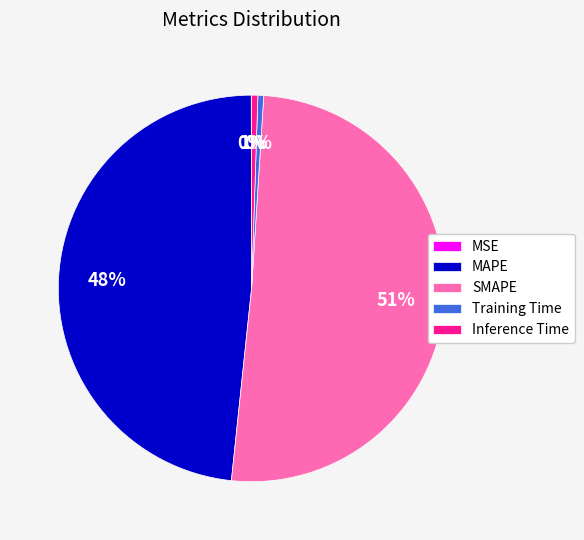

Does SMAPE represent more than half of the total?

Yes